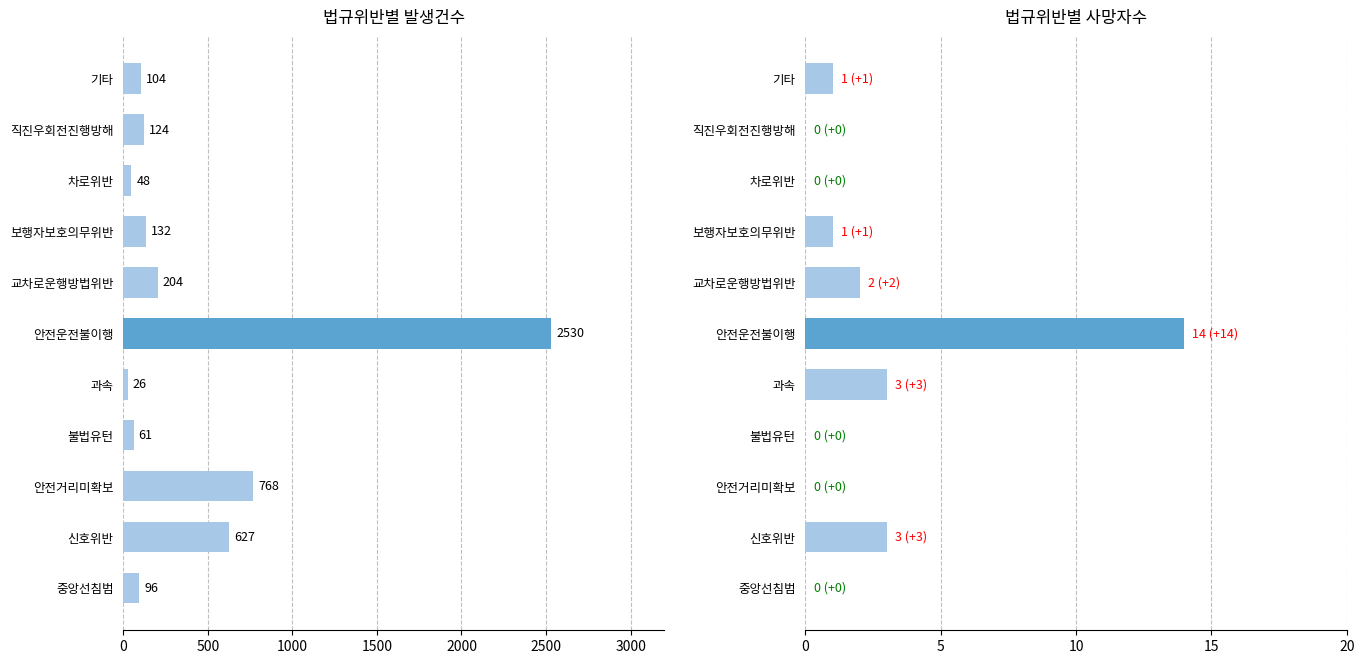

What is the sum of the 발생건수 values at 보행자보호의무위반 and 중앙선침범?

228